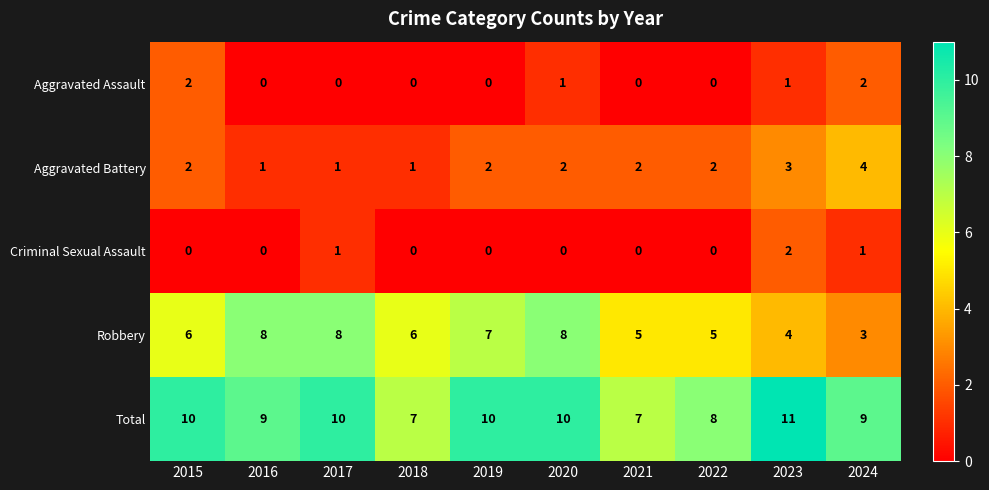

Rank the series at 2024 from lowest to highest value.

Criminal Sexual Assault, Aggravated Assault, Robbery, Aggravated Battery, Total